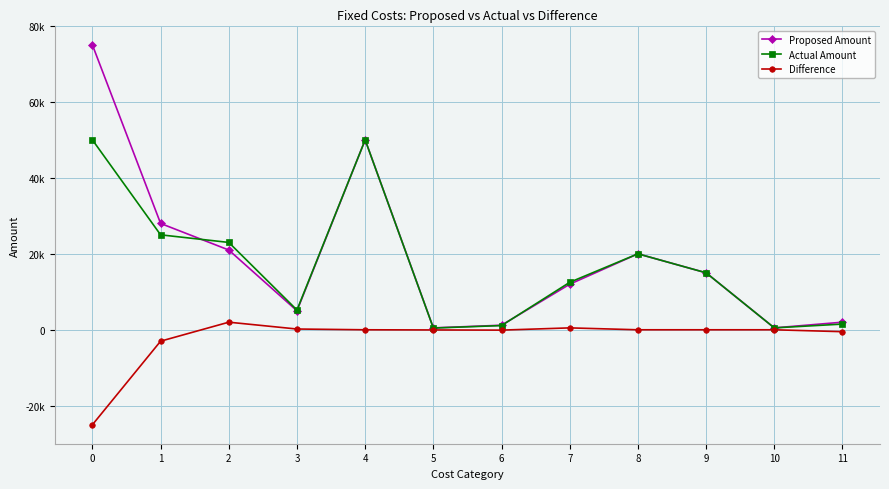

What is the difference between the Difference values at 1 and 9?

3000